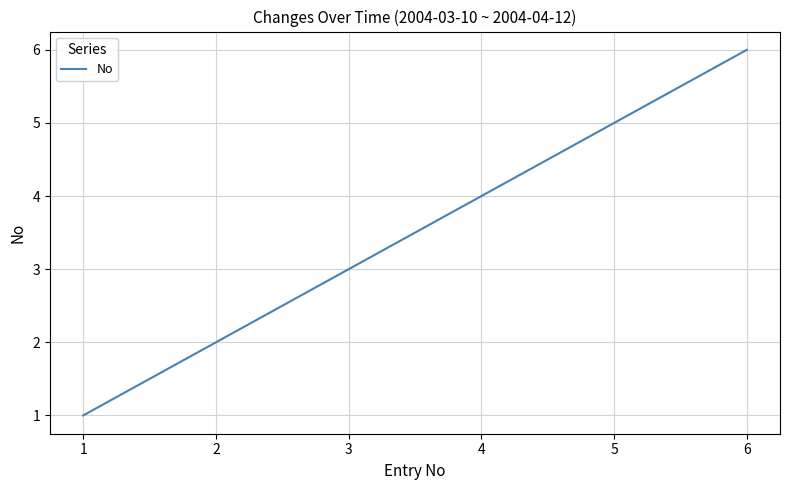

Is it true that the value at 4 is 5?

False